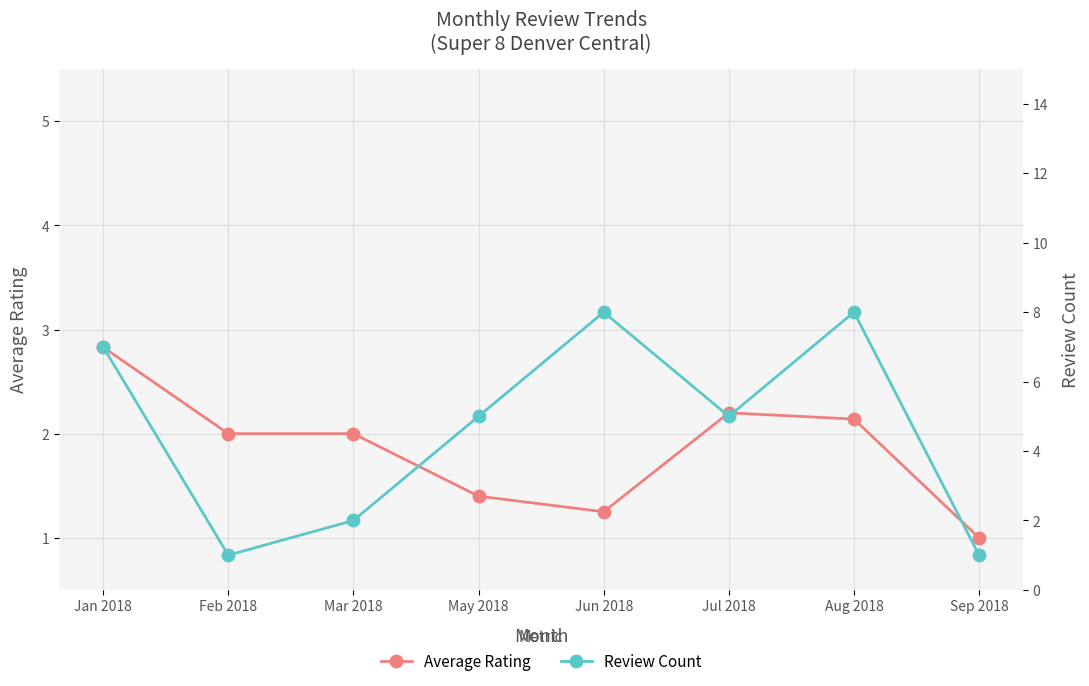

Reading right to left, transcribe all the data shown in this chart.

Average Rating: 1.0	2.1	2.2	1.2	1.4	2.0	2.0	2.8
Review Count: 1.0	8.0	5.0	8.0	5.0	2.0	1.0	7.0